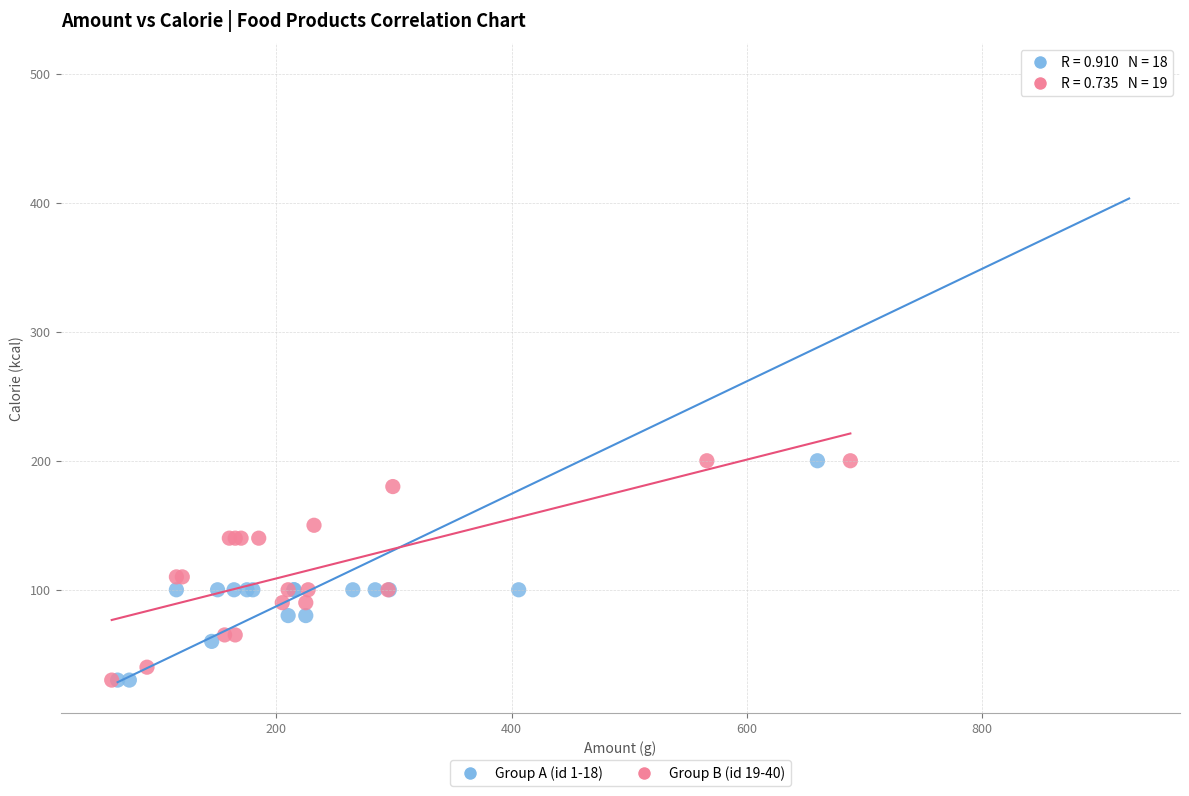

Which series contains the highest Y value?

Group A (id 1-18)